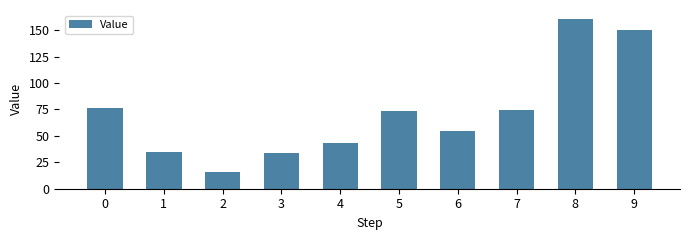

What is the maximum value shown in the chart?

161.0